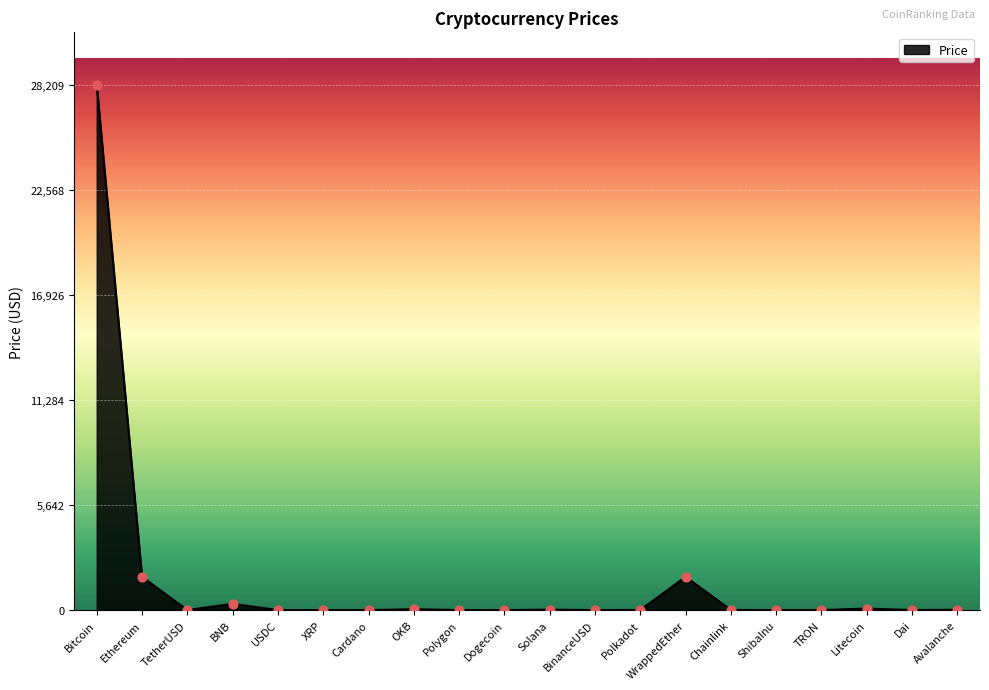

Approximately how many times larger is the value at Chainlink compared to Litecoin?

0.1